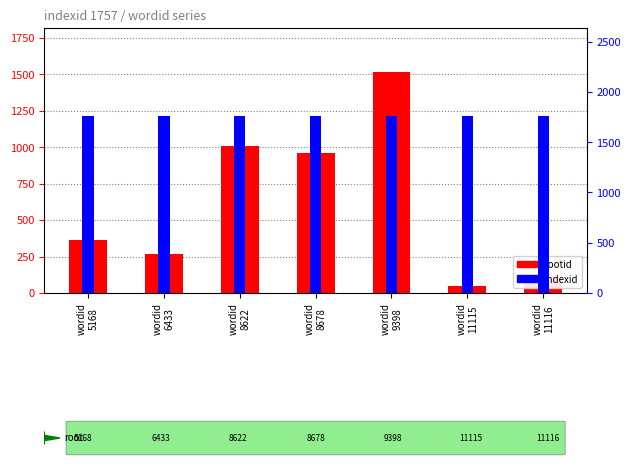

Reading right to left, list all the values displayed in this chart.

rootid: 112	51	1515	961	1008	266	365
indexid: 1757	1757	1757	1757	1757	1757	1757